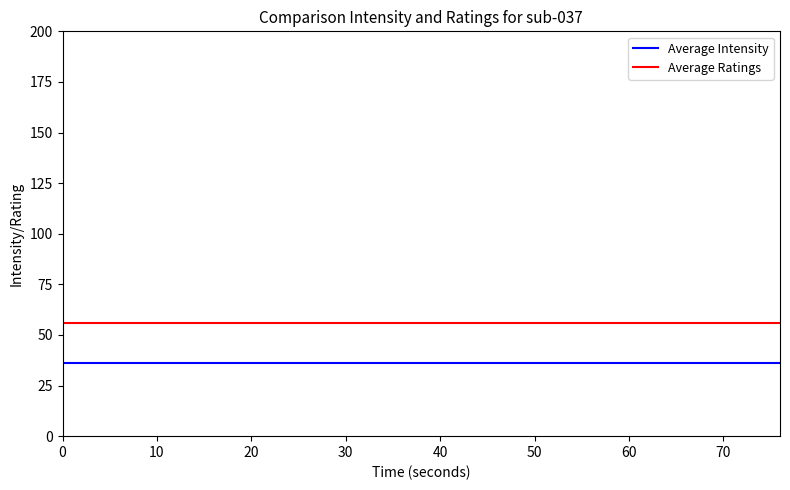

Rank the series by their maximum value, from highest to lowest.

Average Ratings, Average Intensity